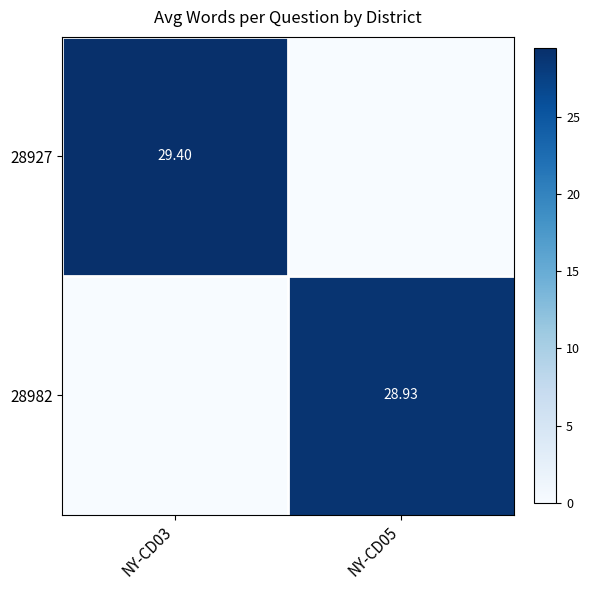

How many data points in 28982 are less than 28?

1